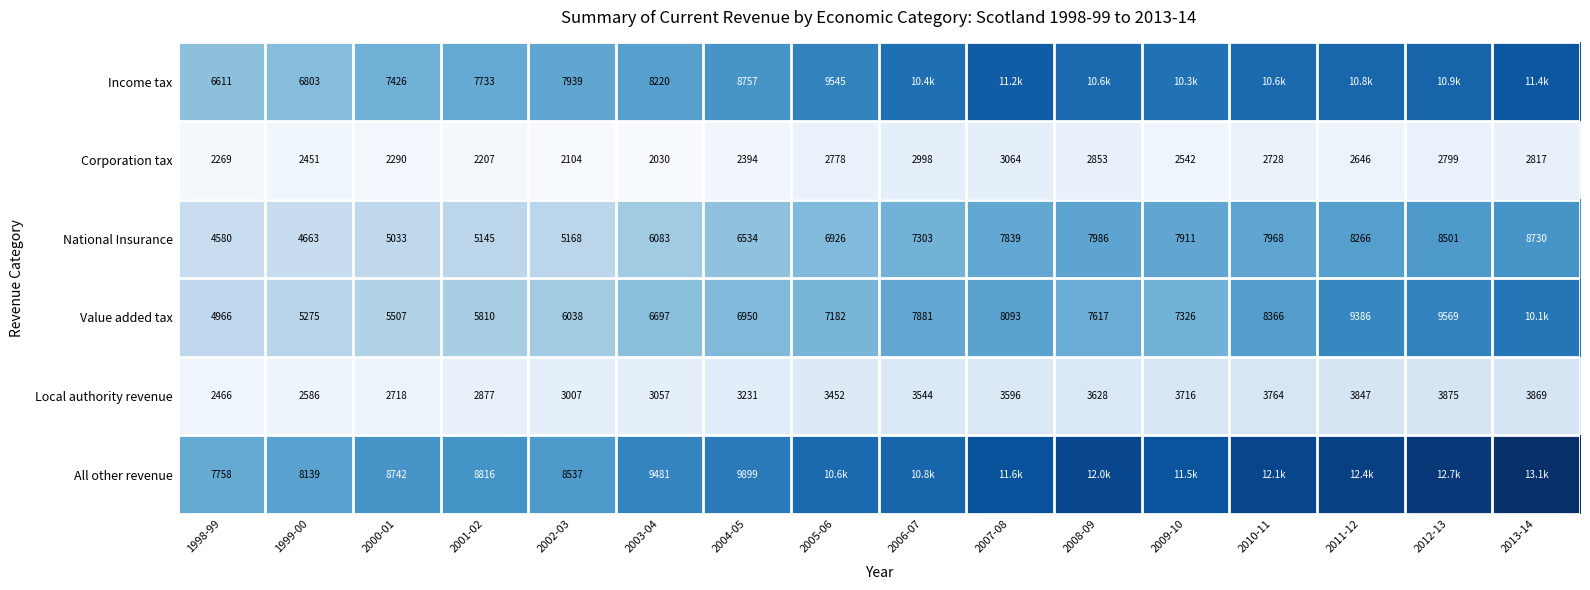

What is the difference between the second highest and minimum values in the National Insurance series?

3921.0